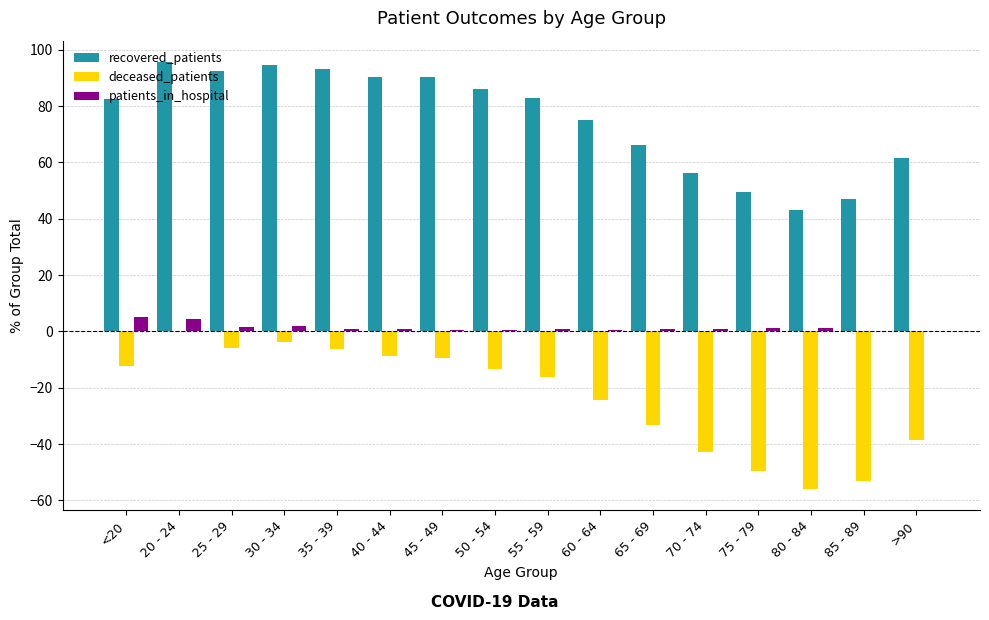

Where is deceased_patients nearest to the value -27?

60 - 64